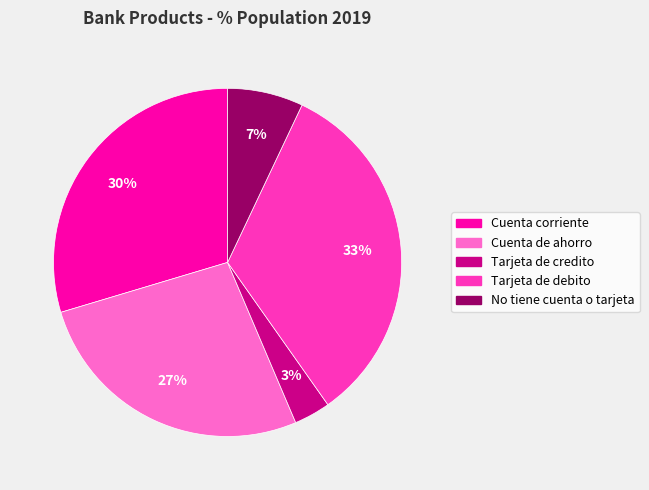

Rank the categories by value from highest to lowest.

Tarjeta de debito, Cuenta corriente, Cuenta de ahorro, No tiene cuenta o tarjeta, Tarjeta de credito